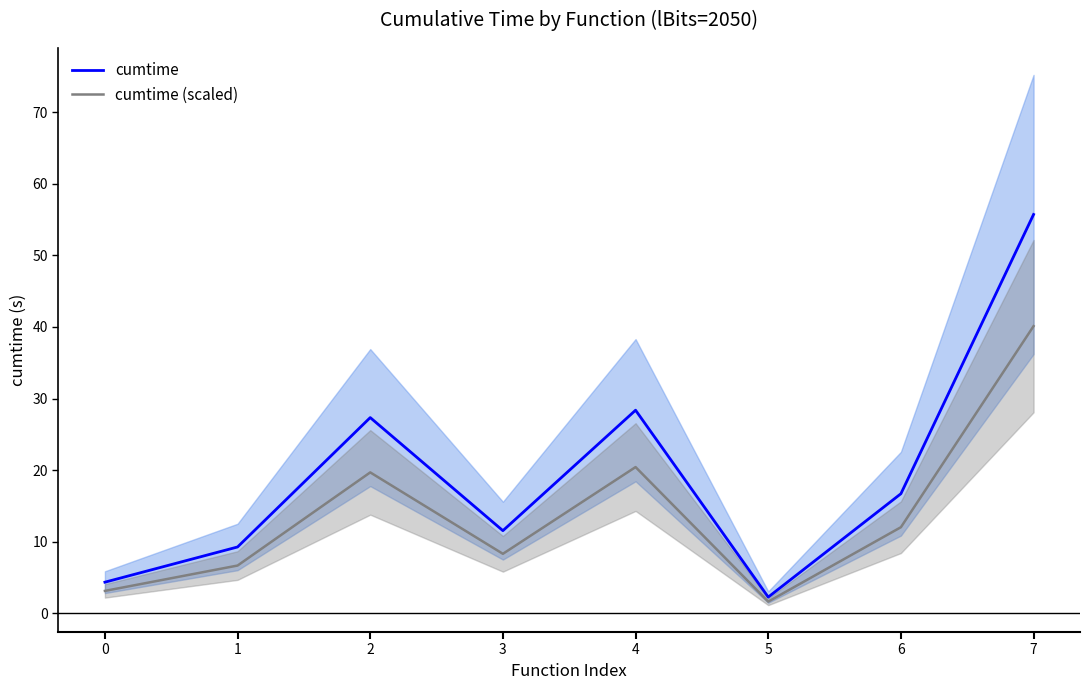

Is this an area chart (filled region under the line)?

No